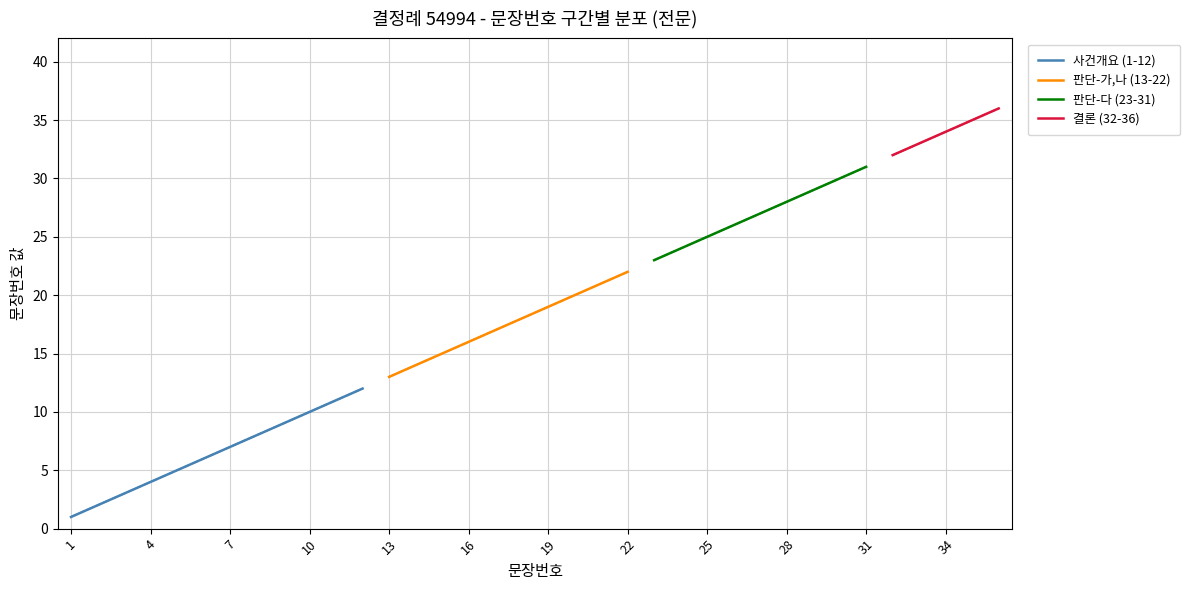

What is the sum of all values?

666